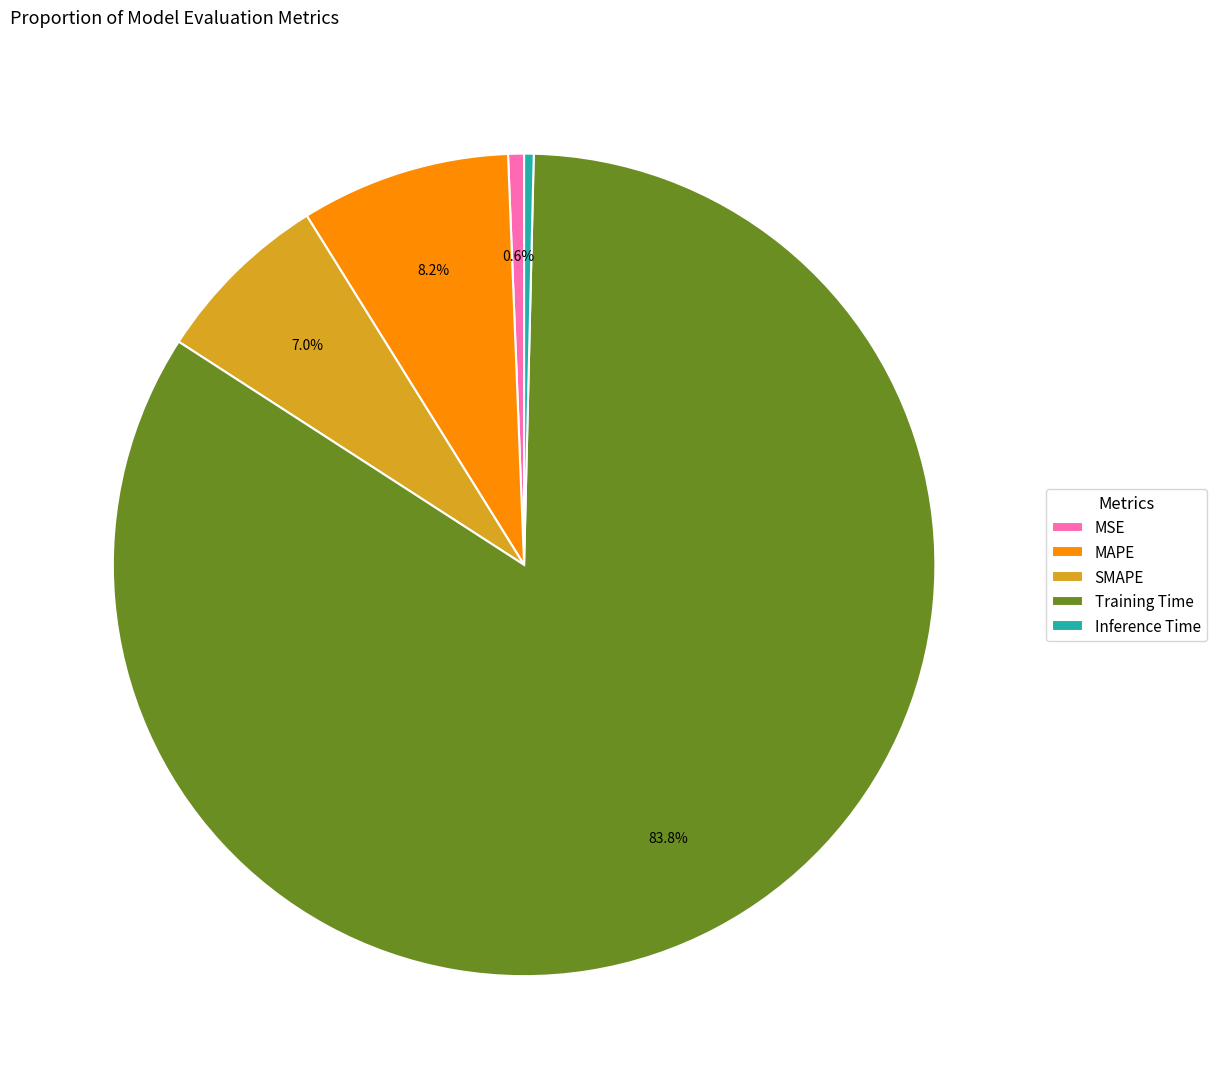

How much of the chart is everything except SMAPE?

93.0%